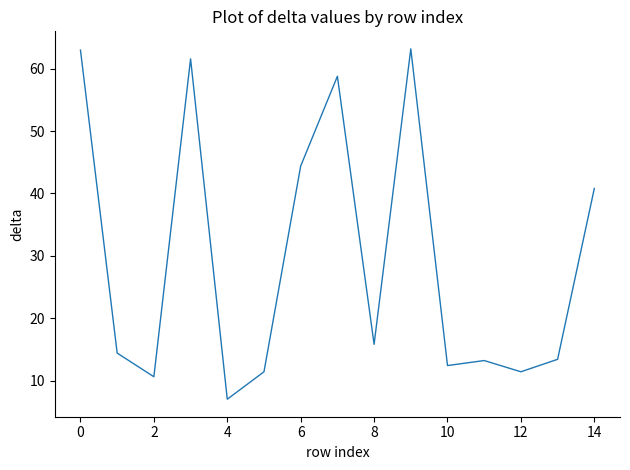

What is the smallest value displayed?

7.0